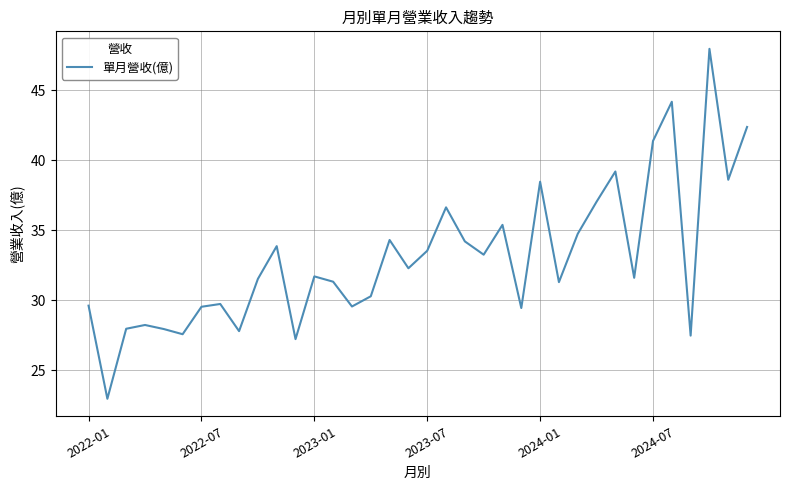

How many interior local valleys (lower than both neighbors) does the data have?

12